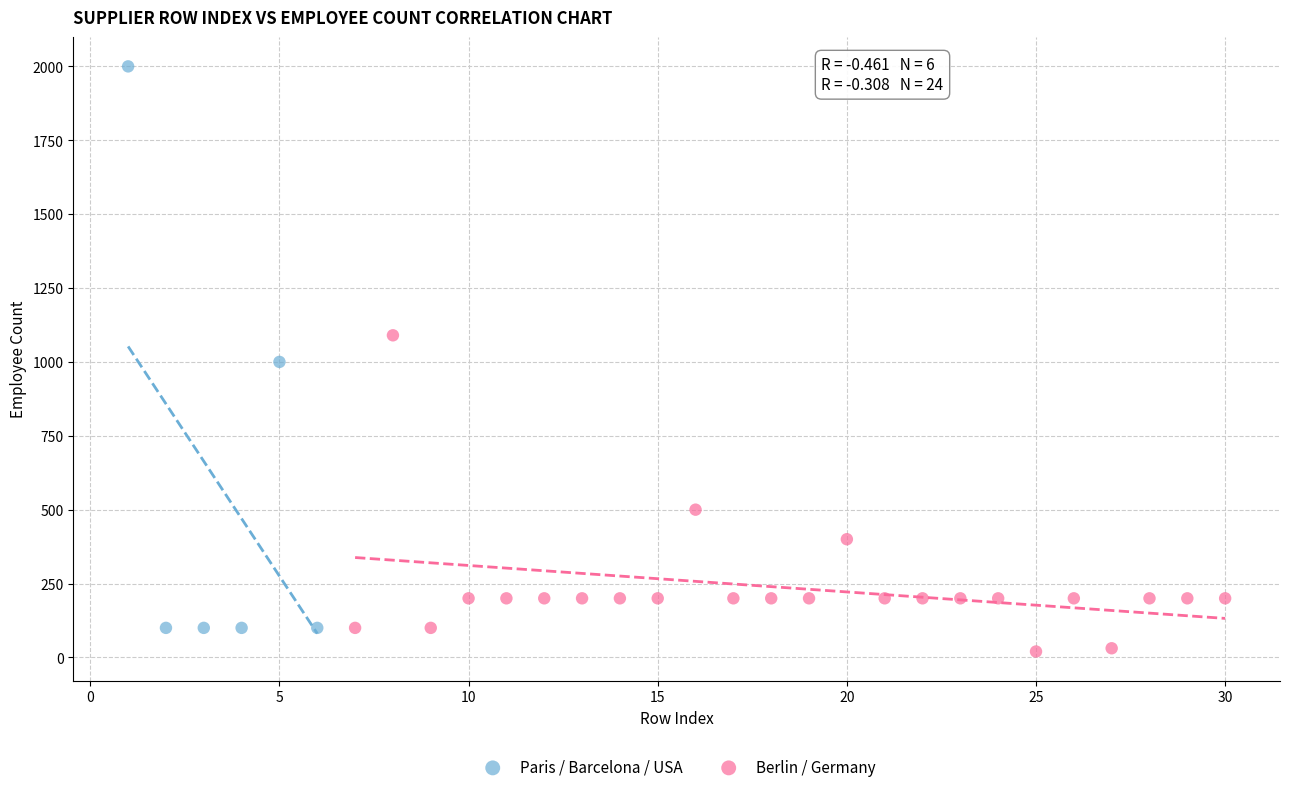

Which series has the widest spread of Y values?

Paris / Barcelona / USA